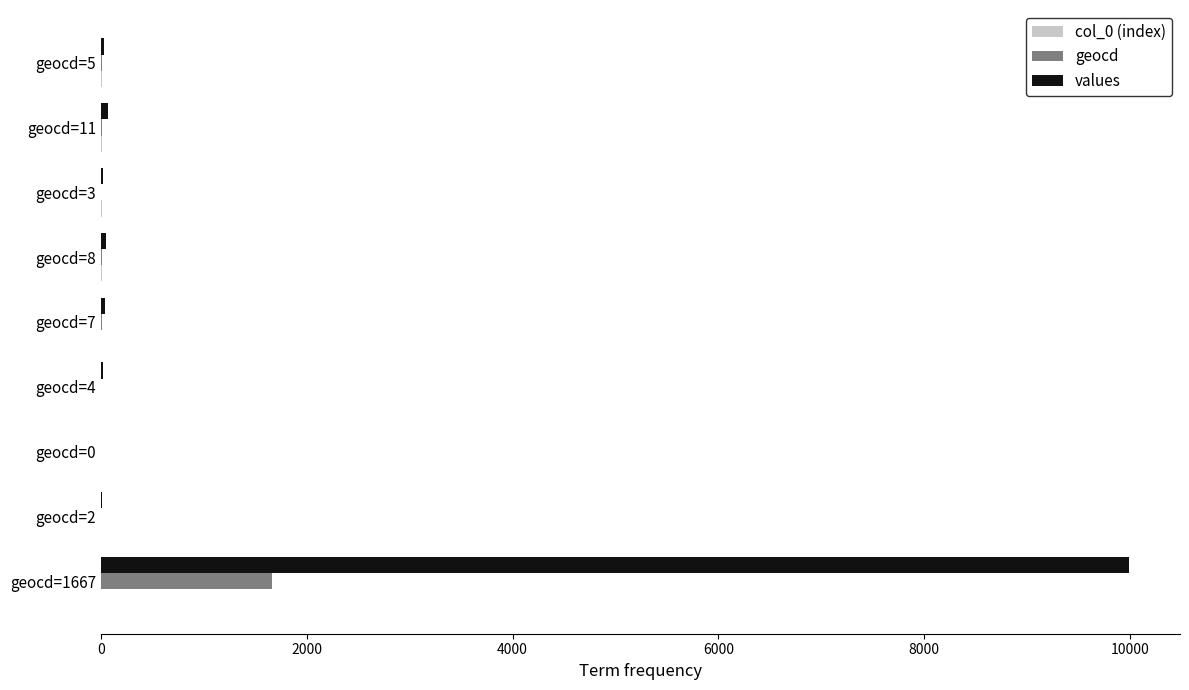

Between geocd=1667 and geocd=7, which series saw the biggest shift?

values